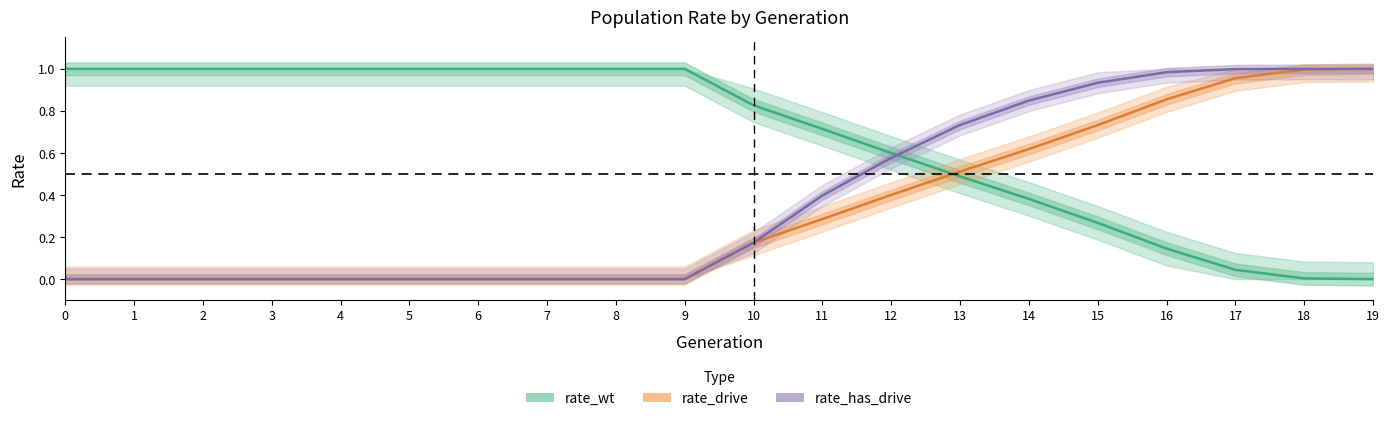

What is the difference between the maximum and second lowest values in the rate_wt series?

1.0